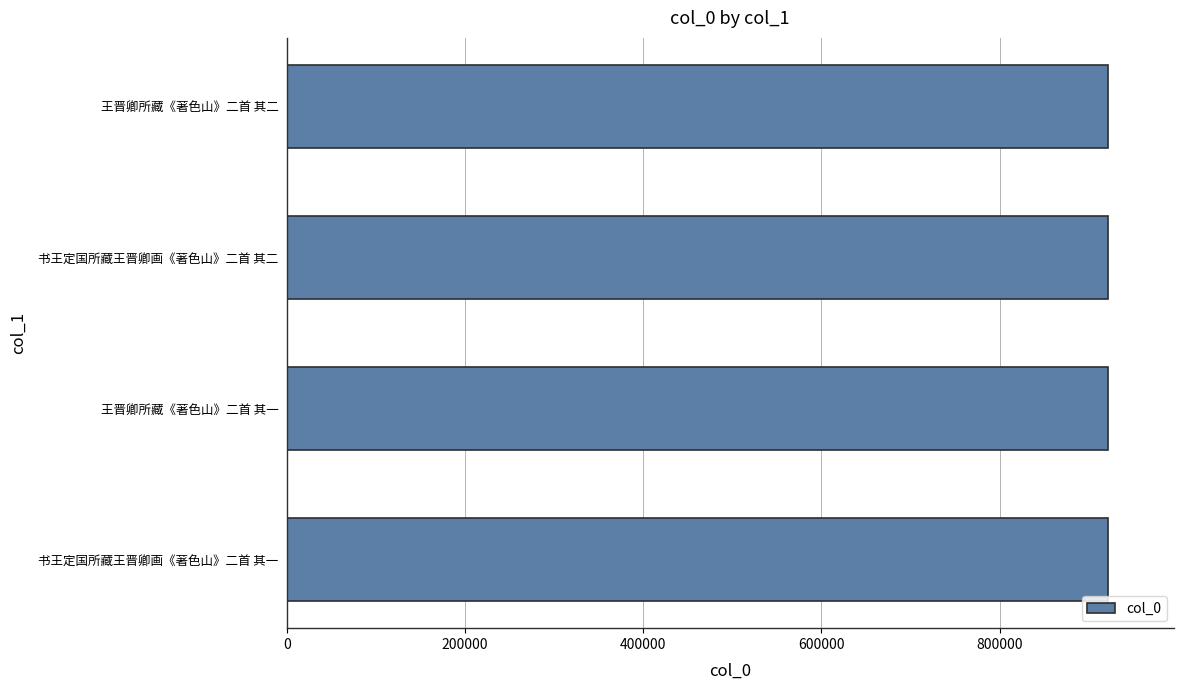

What is the minimum value shown in the chart?

921675